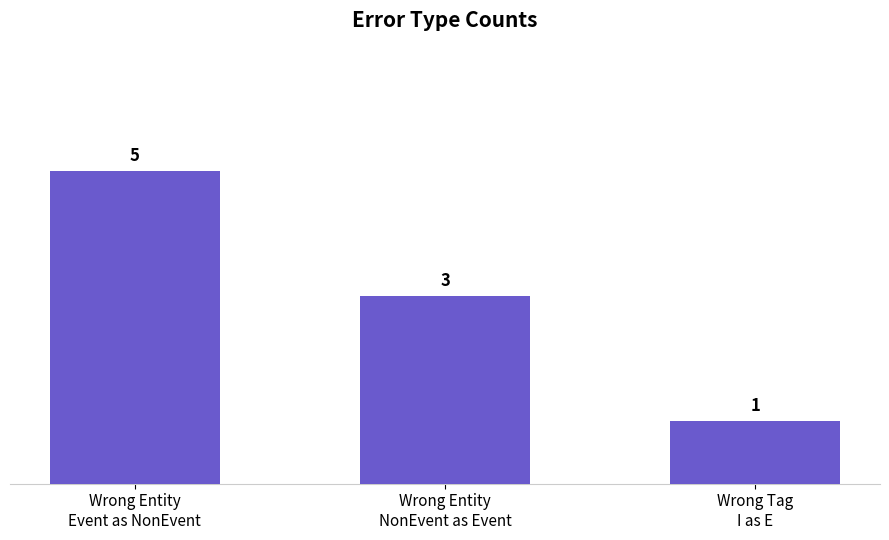

What is the difference between the values at Wrong Entity
NonEvent as Event and Wrong Entity
Event as NonEvent?

2